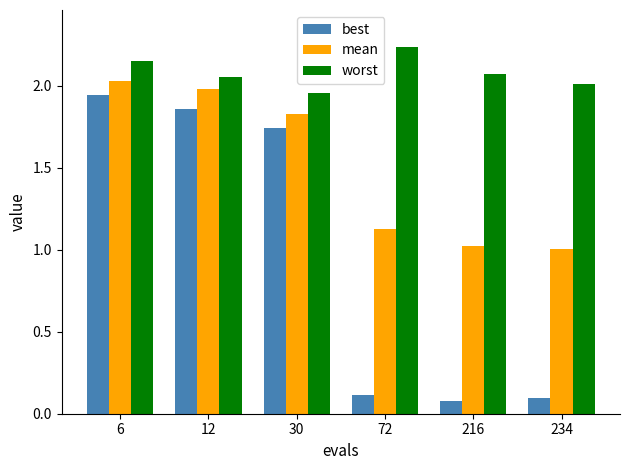

The value of worst at 6 is 3.4. True or false?

False